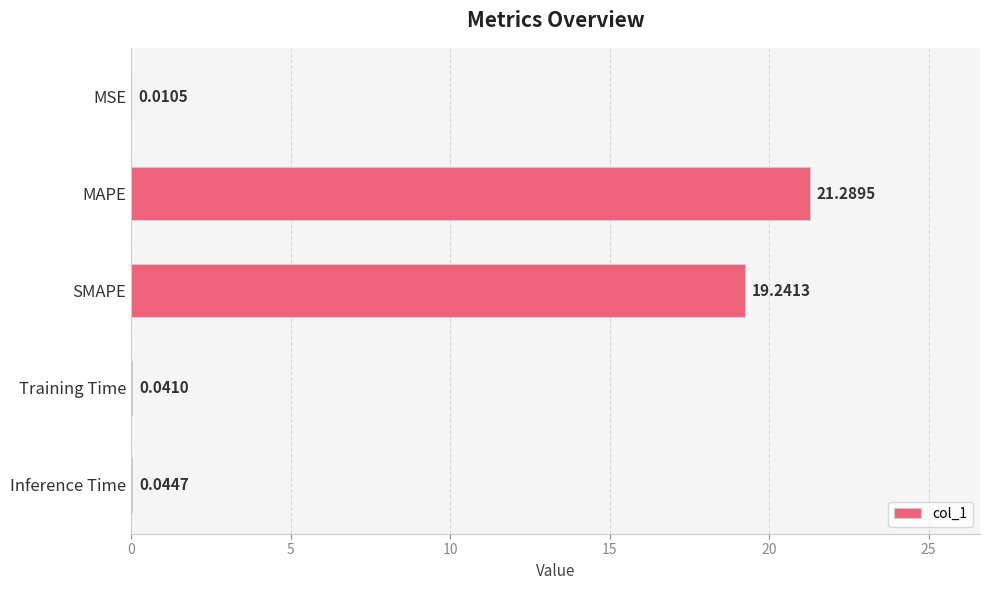

Between Training Time and MAPE, which is larger?

MAPE